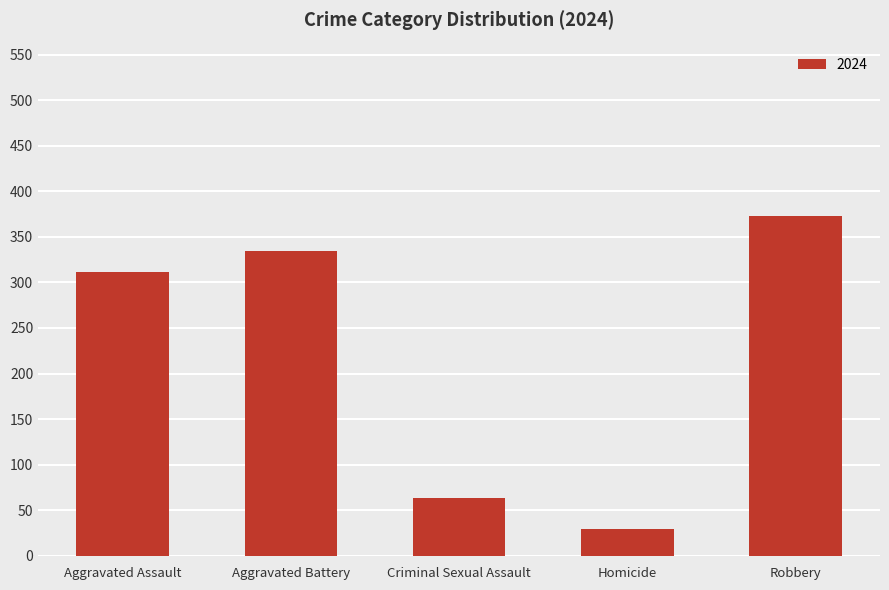

Reading left to right, extract all data points from this chart.

Aggravated Assault=311	Aggravated Battery=334	Criminal Sexual Assault=64	Homicide=30	Robbery=373